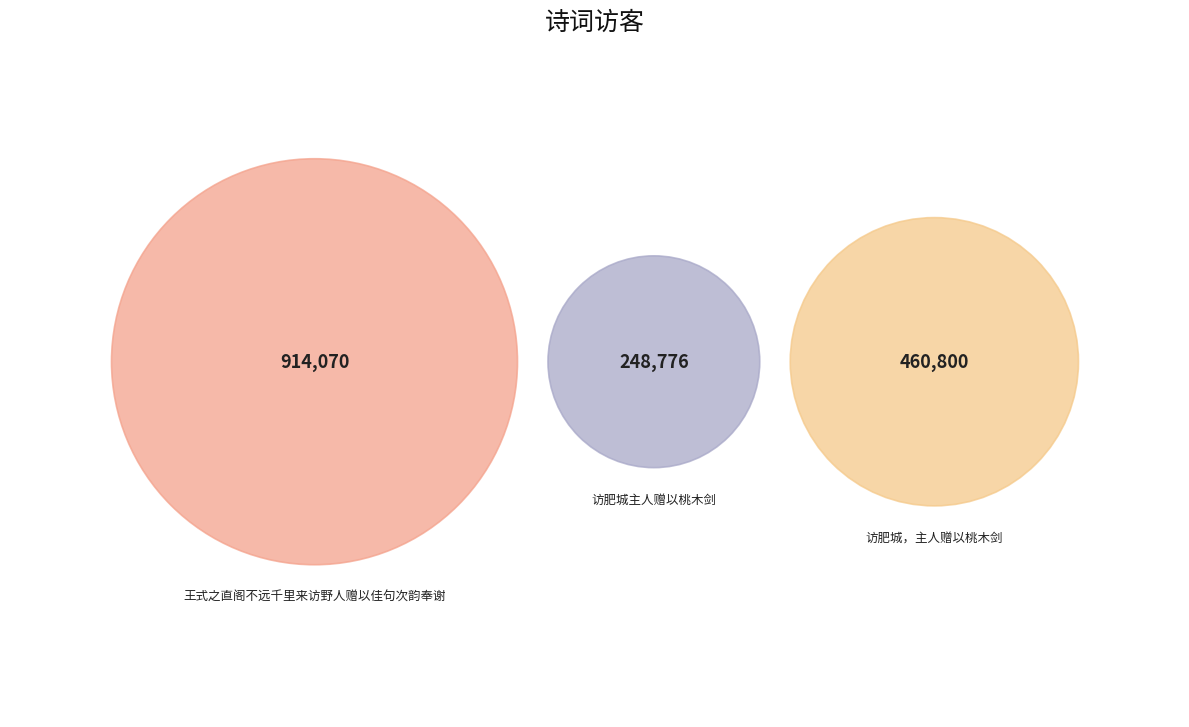

Count the number of slices in the pie.

3